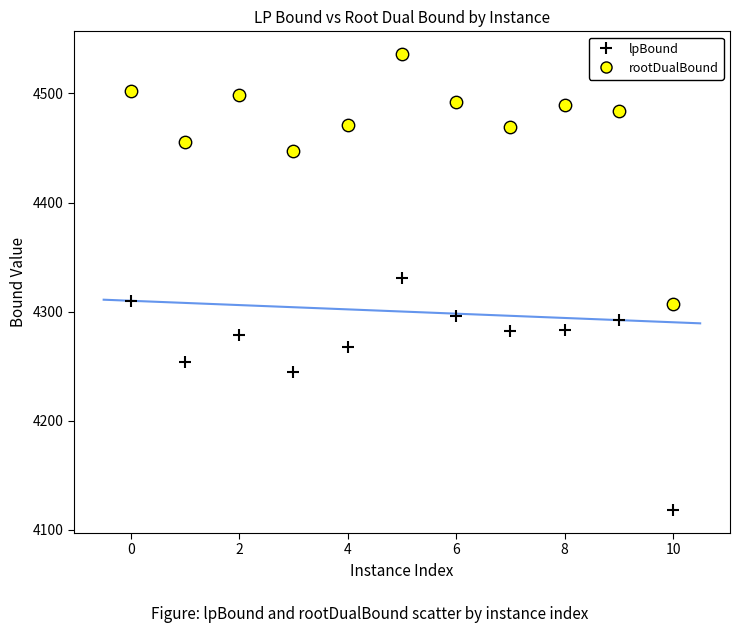

In the lpBound series, what Y value is closest to 4224?

4244.5